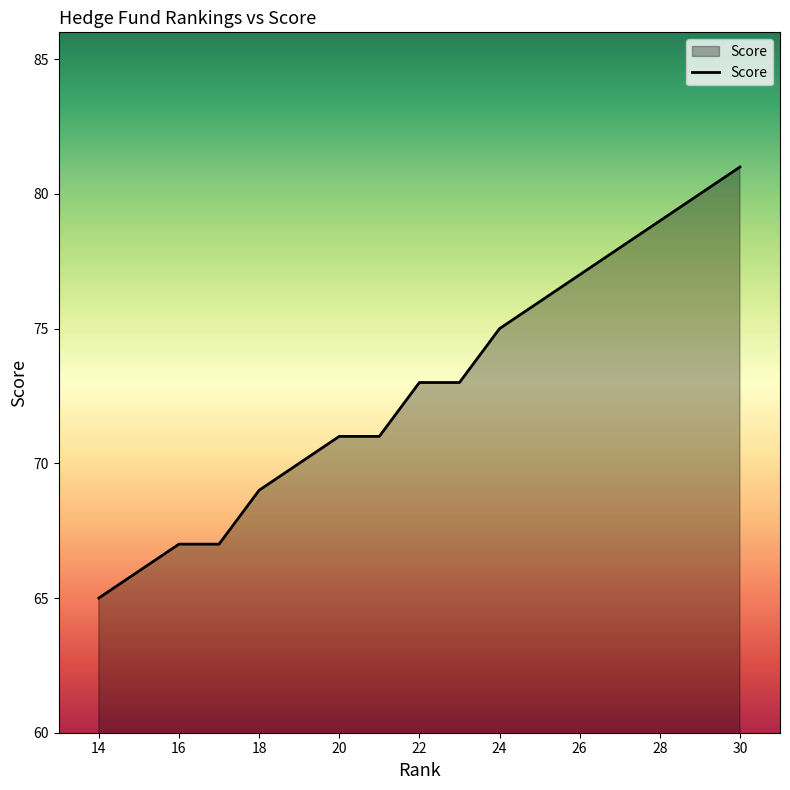

What is the difference between the maximum and minimum values?

16